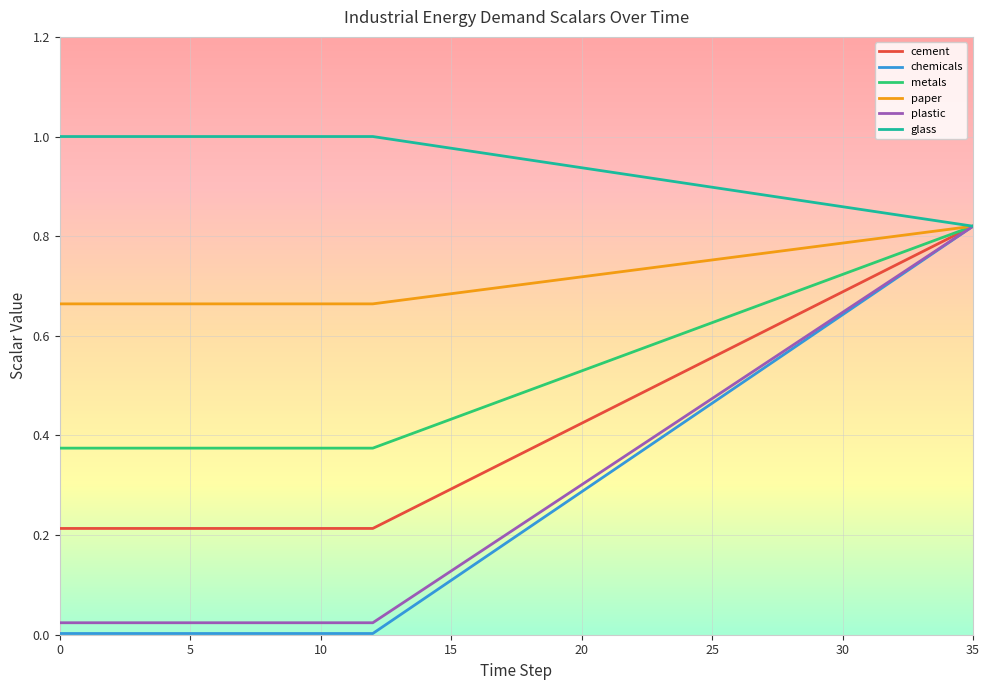

Which series has the largest range (max minus min)?

chemicals